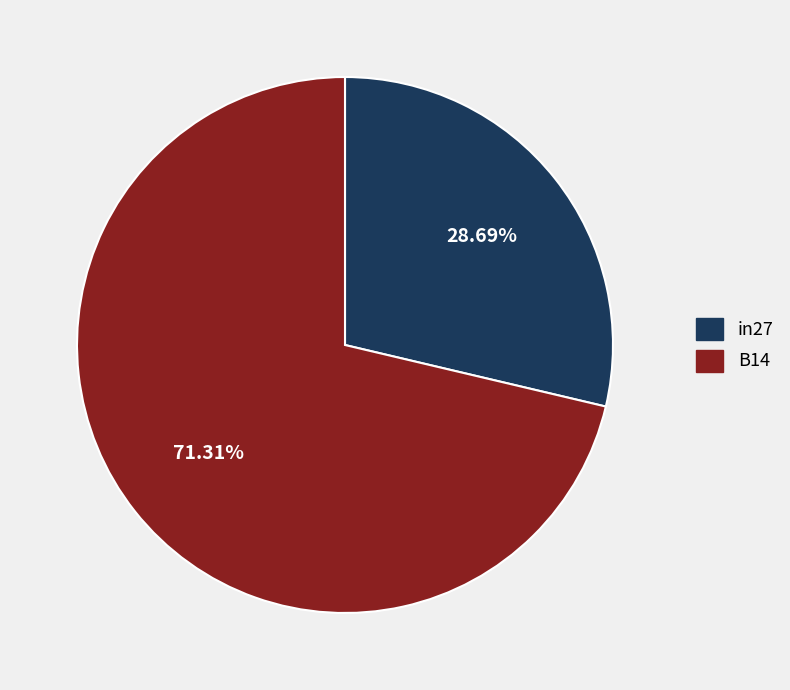

To the nearest percent, what percentage of the pie is B14?

71%